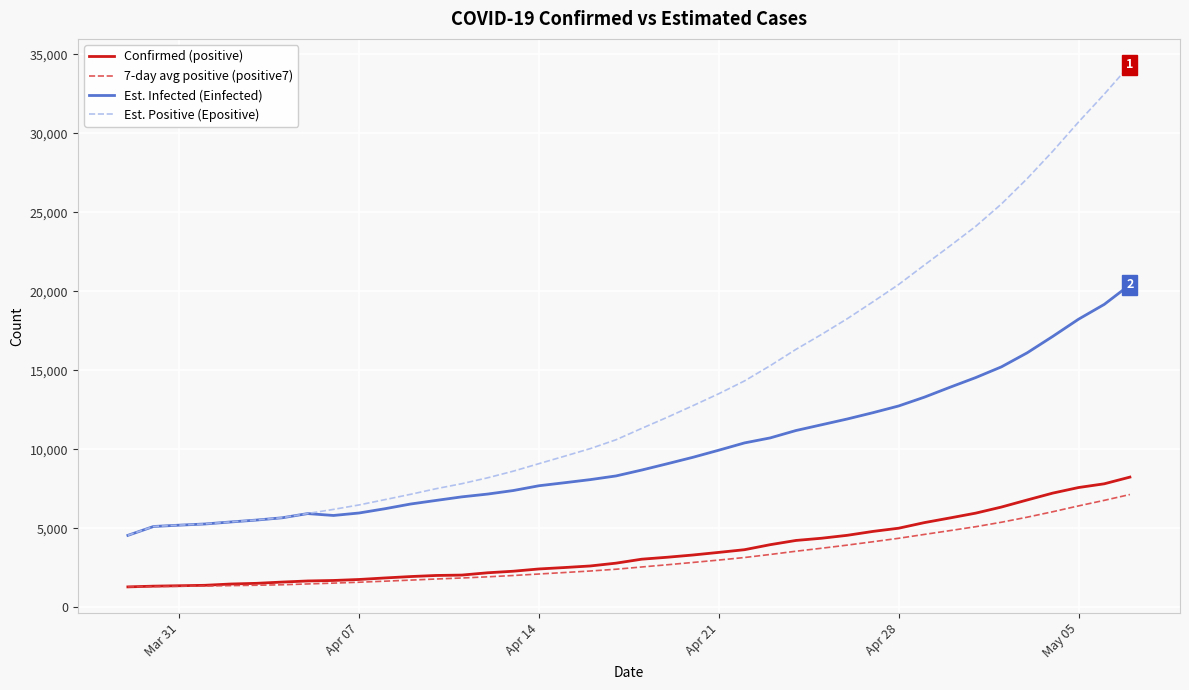

True or false: Est. Infected (Einfected) and 7-day avg positive (positive7) cross at least once.

False